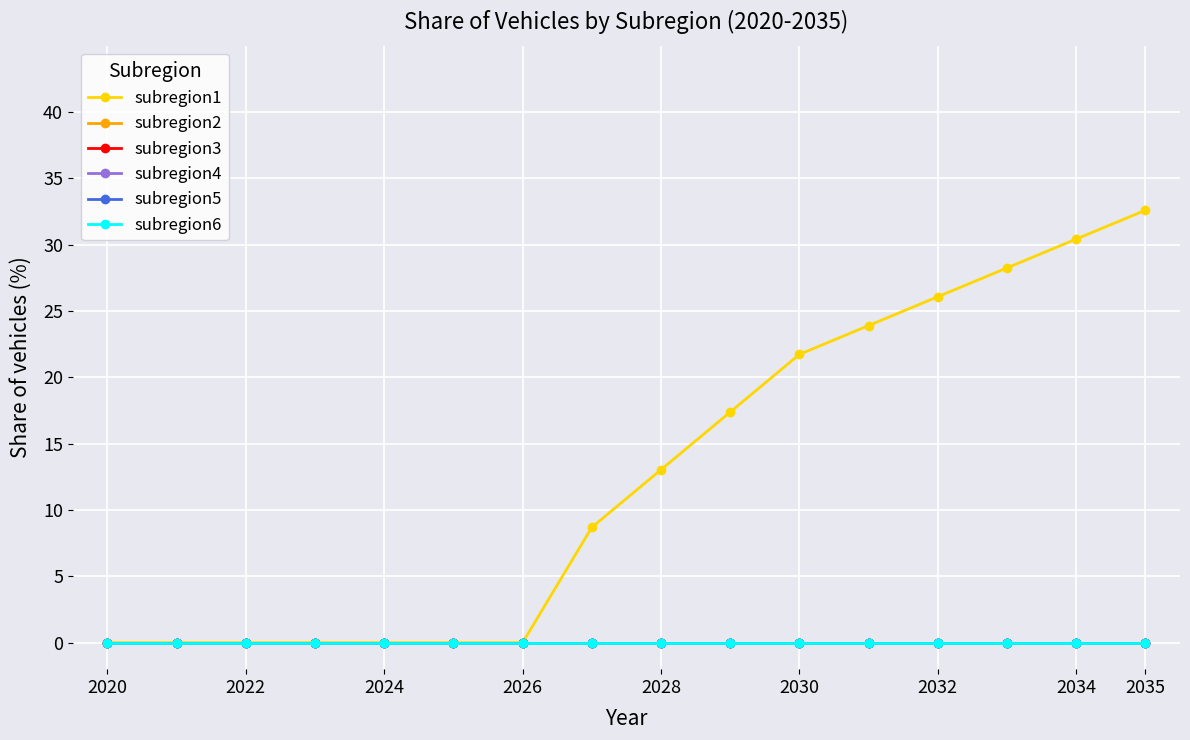

Reading left to right, list all the values displayed in this chart.

subregion1: 0.0	0.0	0.0	0.0	0.0	0.0	0.0	8.7	13.0	17.4	21.7	23.9	26.1	28.3	30.4	32.6
subregion2: 0.0	0.0	0.0	0.0	0.0	0.0	0.0	0.0	0.0	0.0	0.0	0.0	0.0	0.0	0.0	0.0
subregion3: 0.0	0.0	0.0	0.0	0.0	0.0	0.0	0.0	0.0	0.0	0.0	0.0	0.0	0.0	0.0	0.0
subregion4: 0.0	0.0	0.0	0.0	0.0	0.0	0.0	0.0	0.0	0.0	0.0	0.0	0.0	0.0	0.0	0.0
subregion5: 0.0	0.0	0.0	0.0	0.0	0.0	0.0	0.0	0.0	0.0	0.0	0.0	0.0	0.0	0.0	0.0
subregion6: 0.0	0.0	0.0	0.0	0.0	0.0	0.0	0.0	0.0	0.0	0.0	0.0	0.0	0.0	0.0	0.0